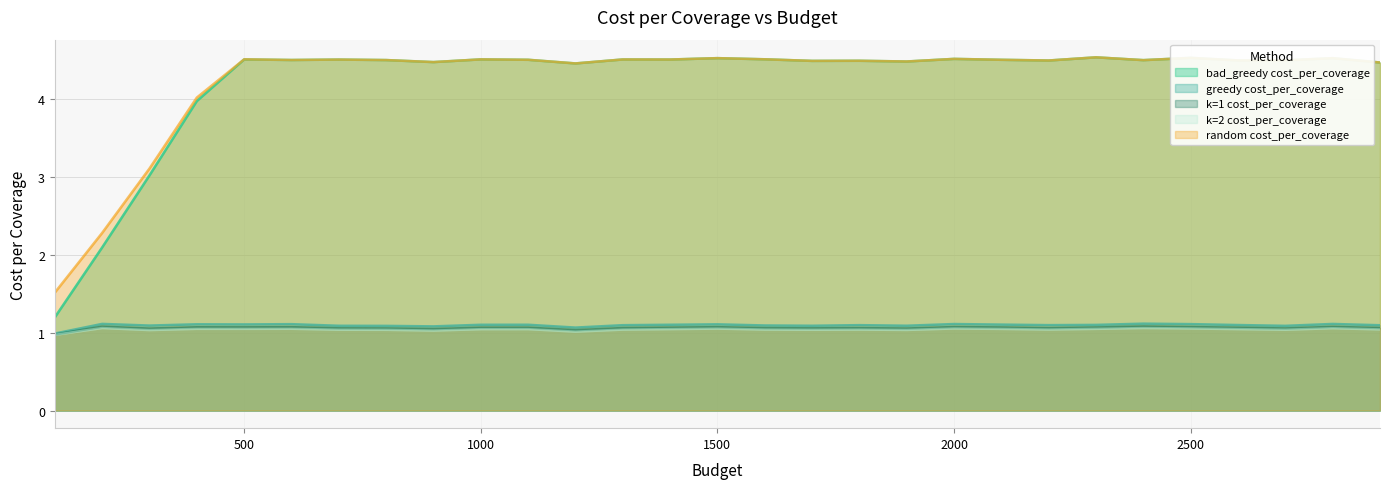

Where is the first local minimum for k=1 cost_per_coverage?

300